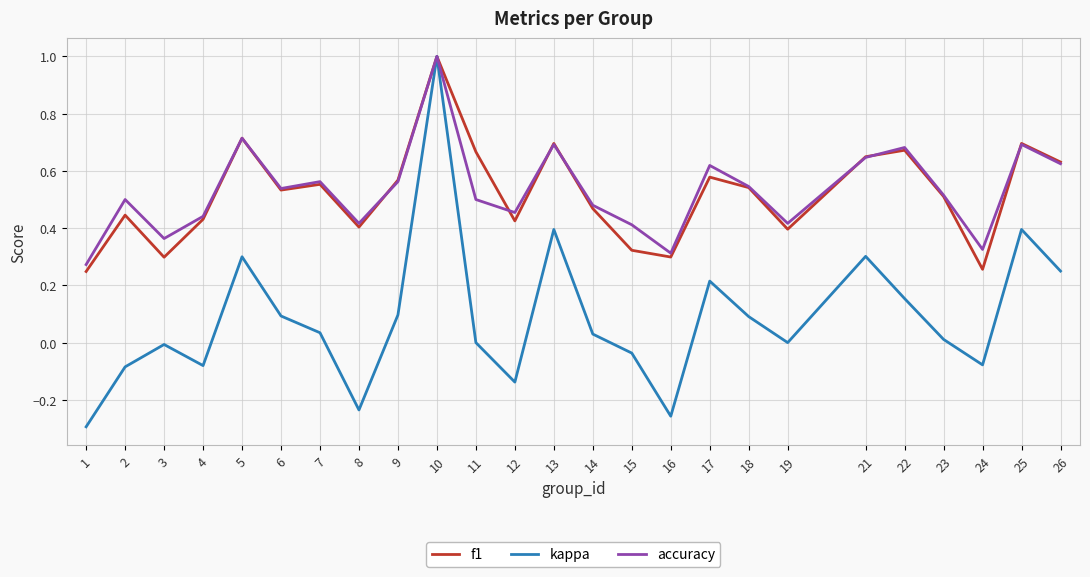

What are all the series names shown in the legend?

f1, kappa, accuracy